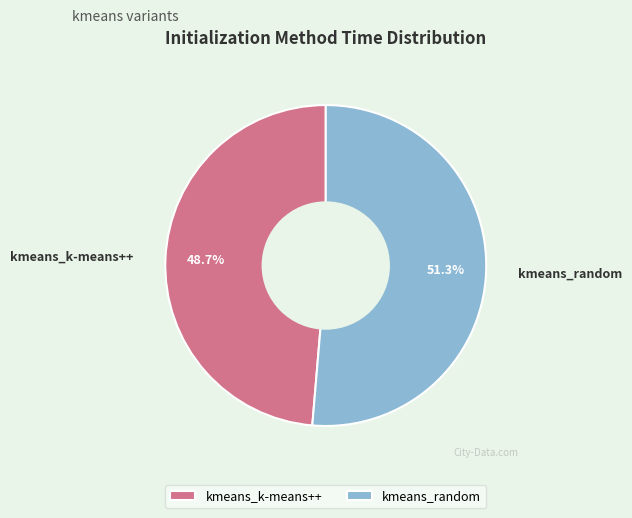

Which category accounts for the majority?

kmeans_random